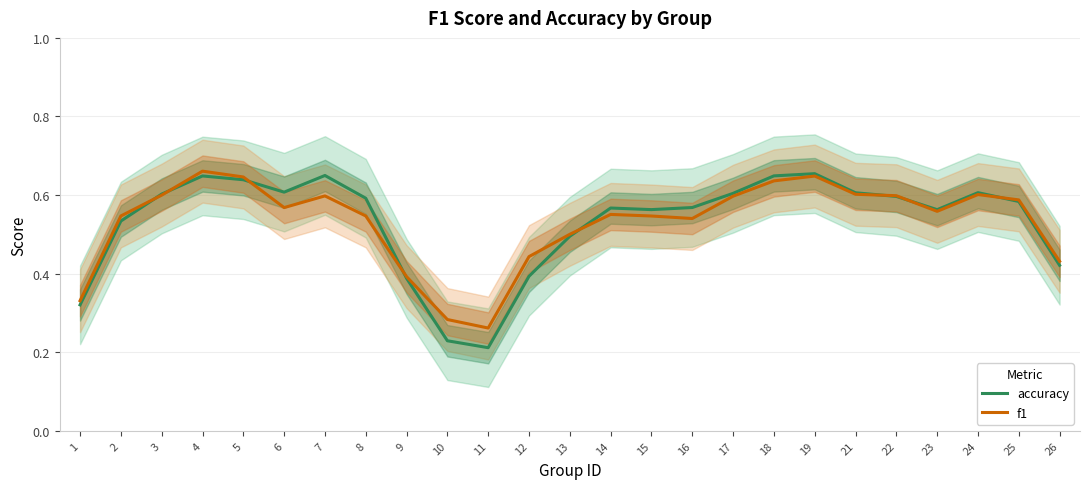

At how many categories does at least one series exceed 0?

25